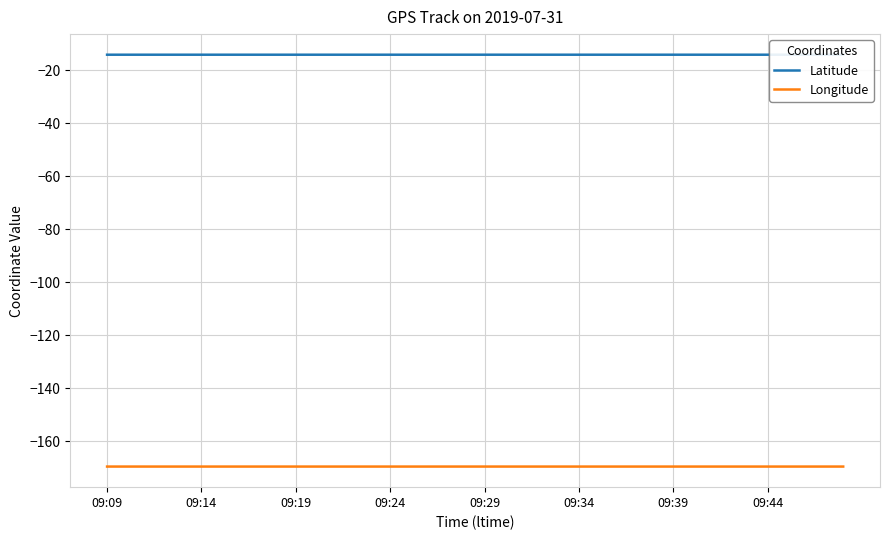

The value of Longitude at 09:34 is -169.6. True or false?

True